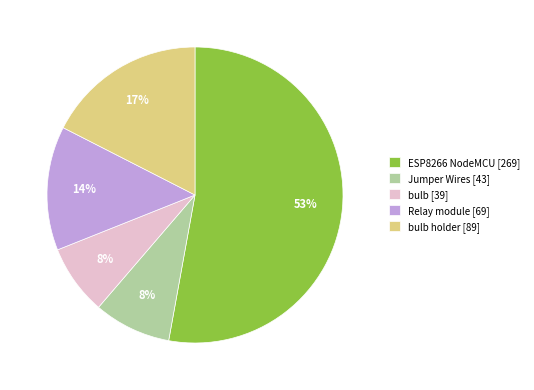

To the nearest percent, what percentage of the pie is Jumper Wires [43]?

8%